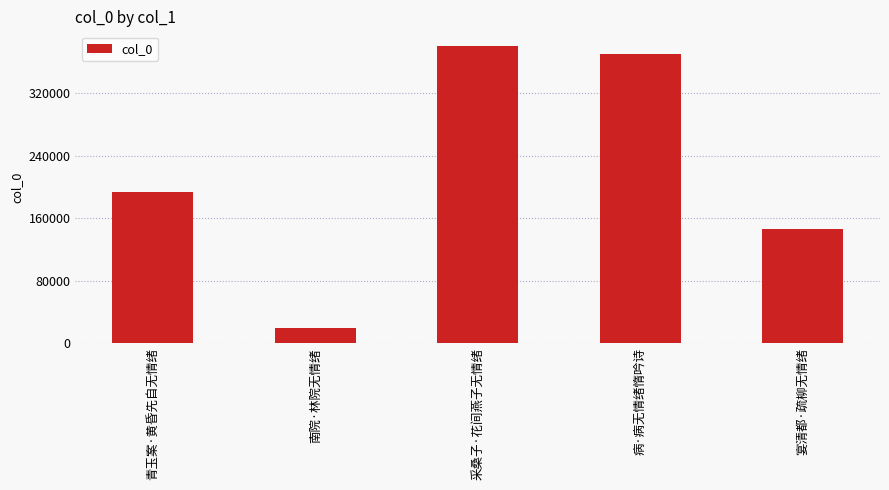

Reading right to left, list all the values displayed in this chart.

146600	370484	380142	18800	193391